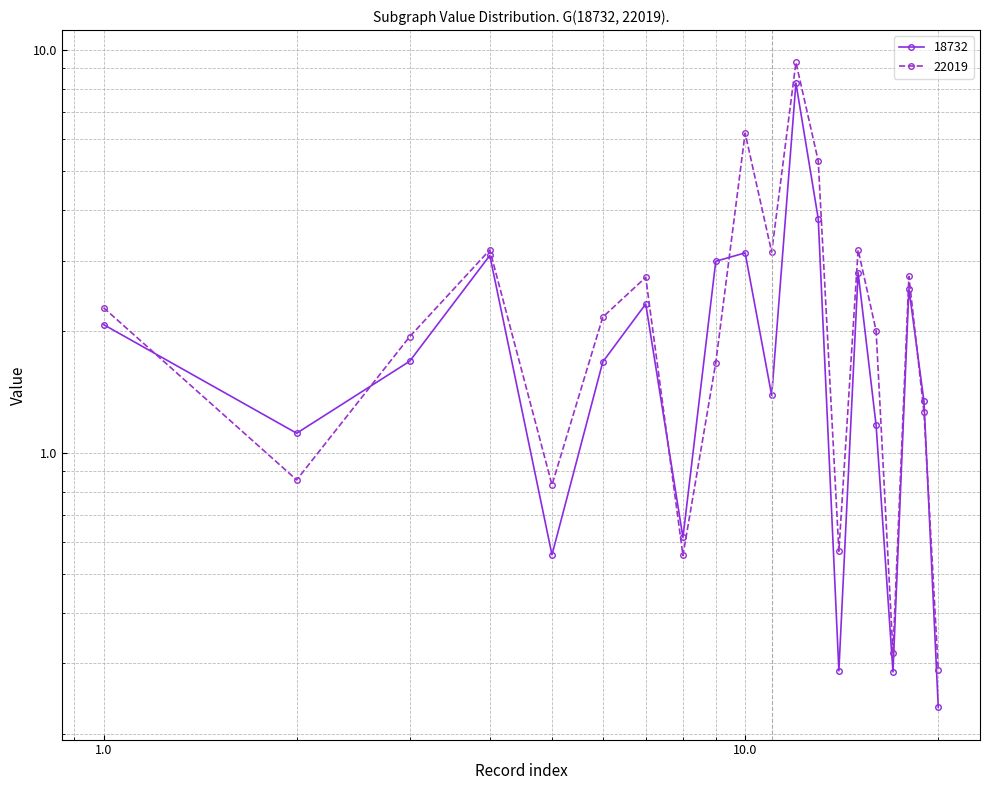

What is the value of the 22019 point at the 1st from the left?

2.3